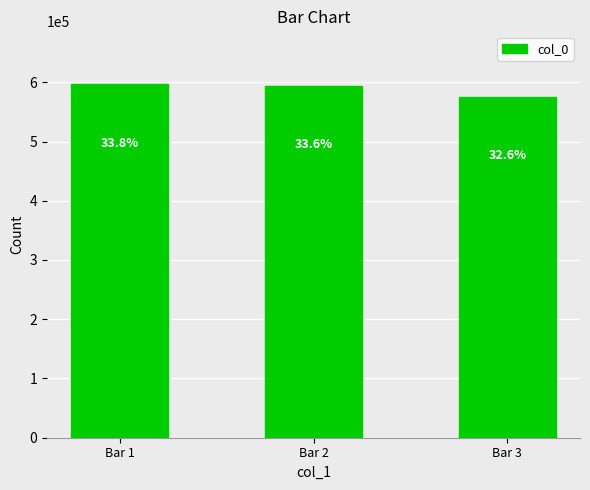

Does the chart contain any negative values?

No